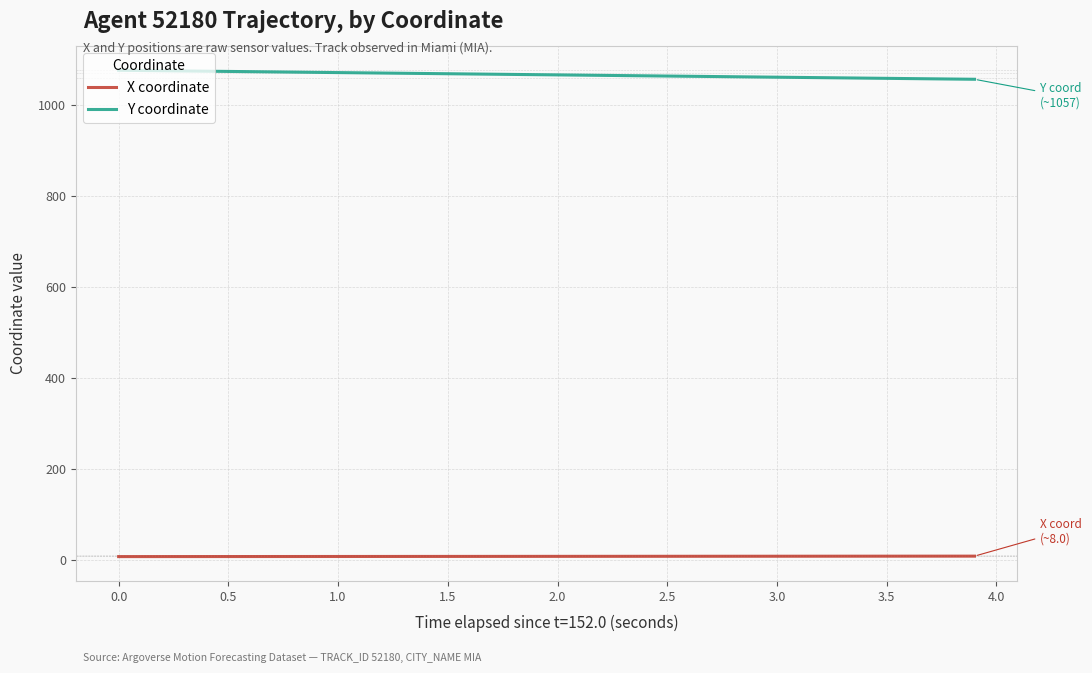

How many distinct data groups are displayed?

2